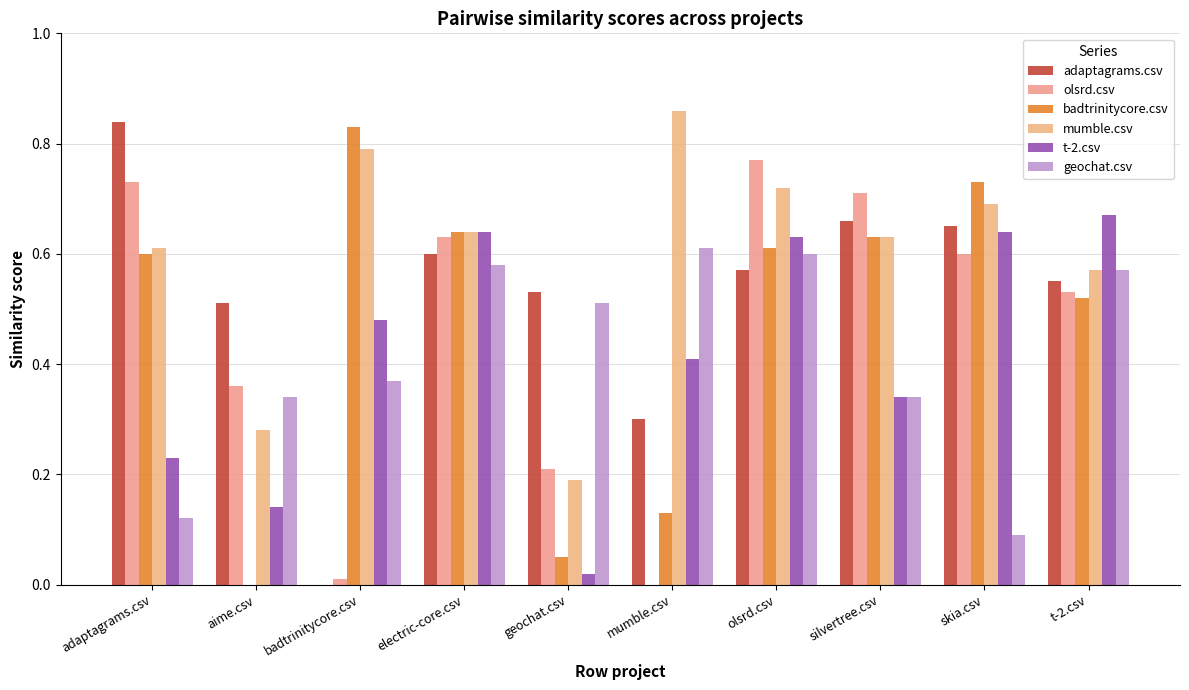

At which category does the chart reach its minimum across all series?

badtrinitycore.csv